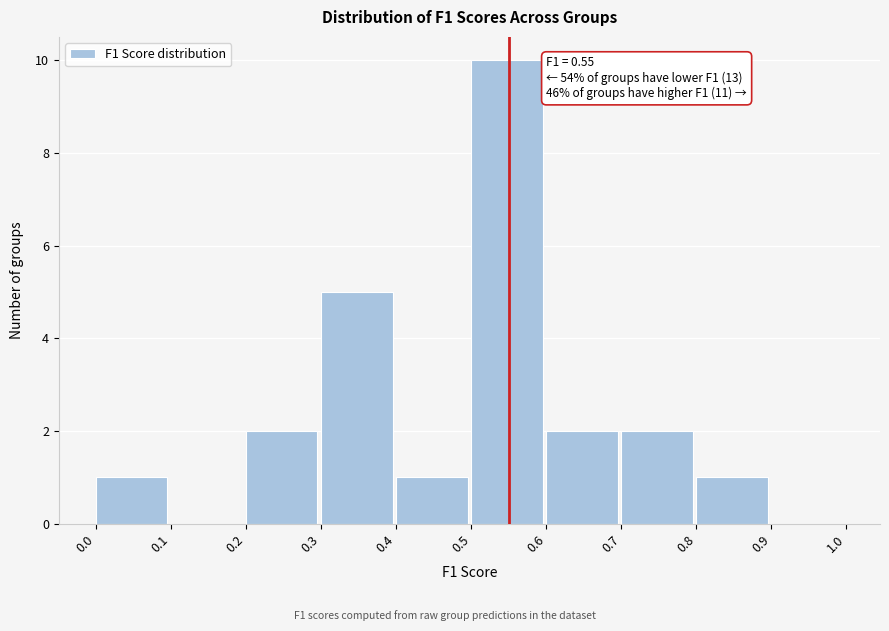

Over which range of the x-axis is the bar tallest?

0.5 to 0.6